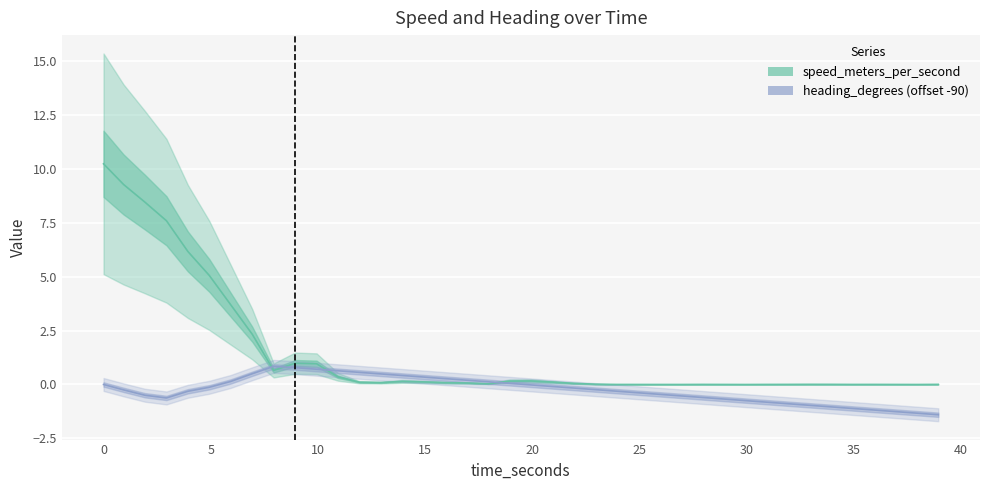

Read the heading_degrees (offset -90) value at 15.

0.3